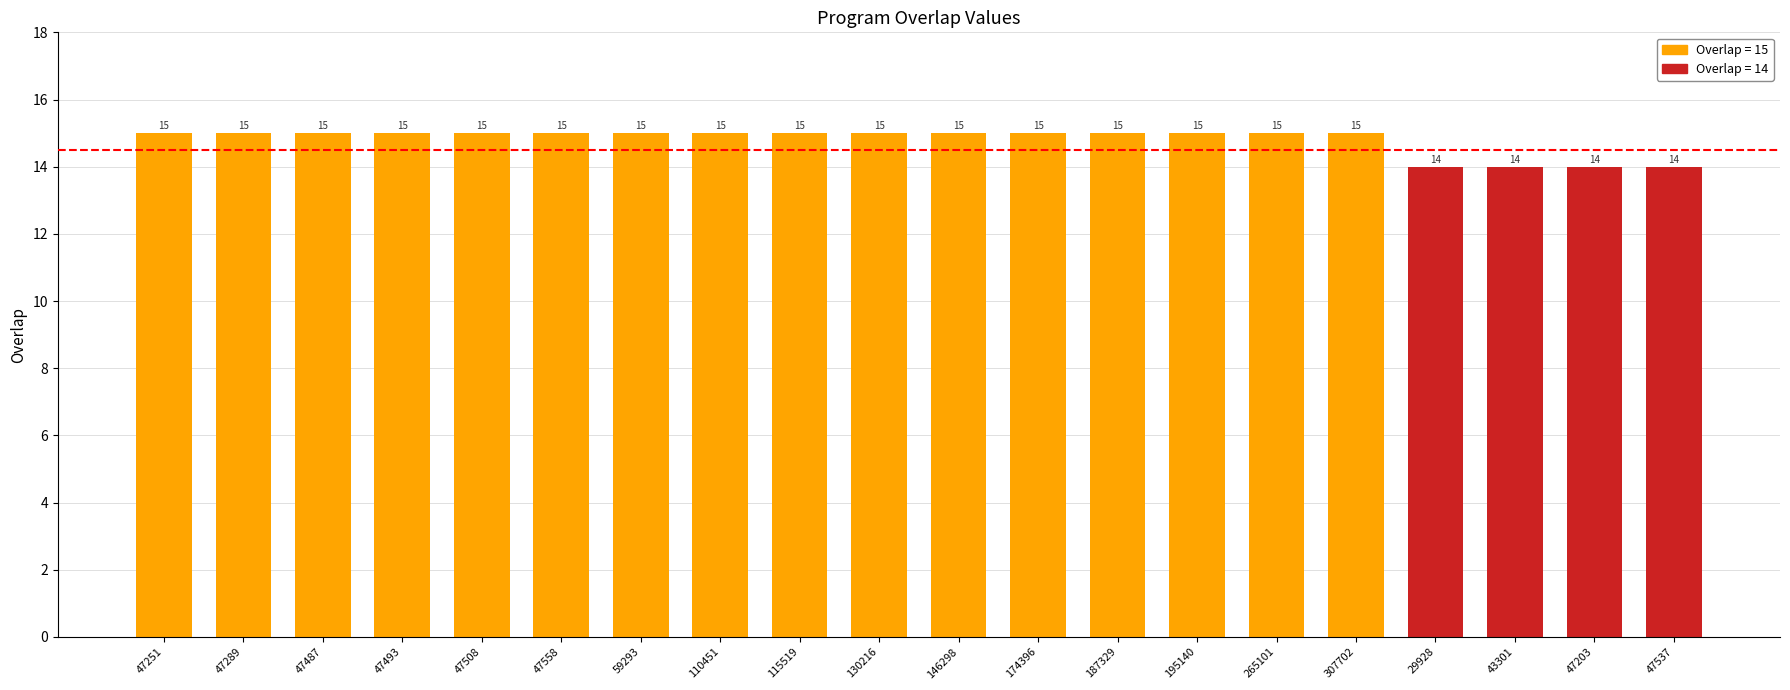

What is the maximum value shown in the chart?

15